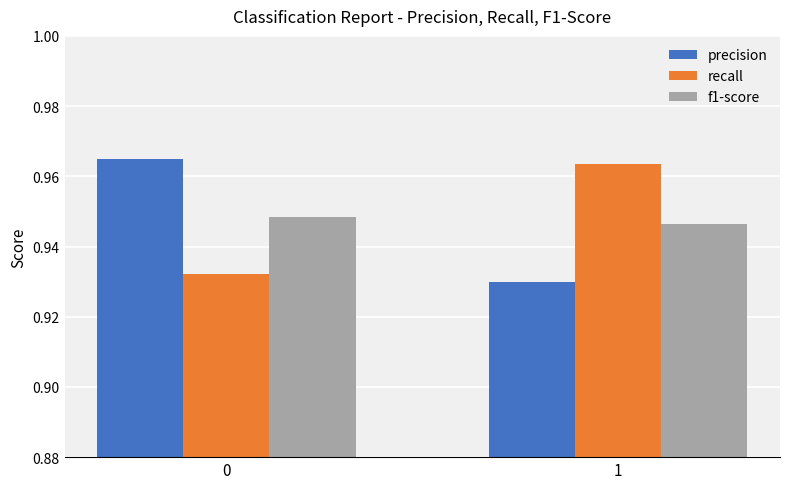

At 1, list the series in order from largest to smallest.

recall, f1-score, precision